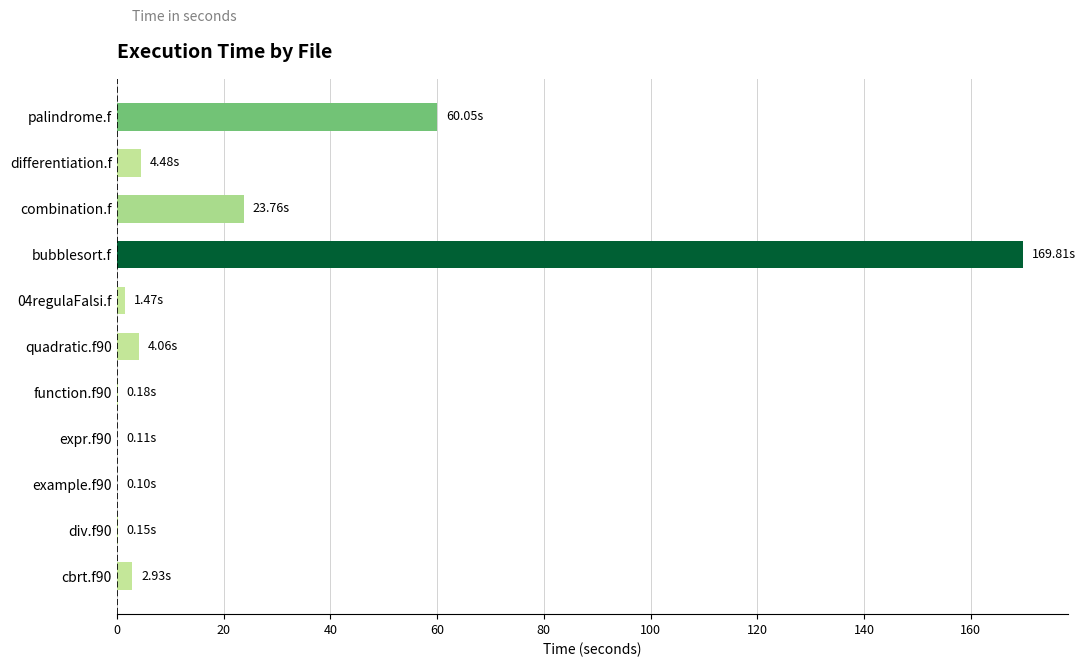

Are the bars horizontal?

Yes